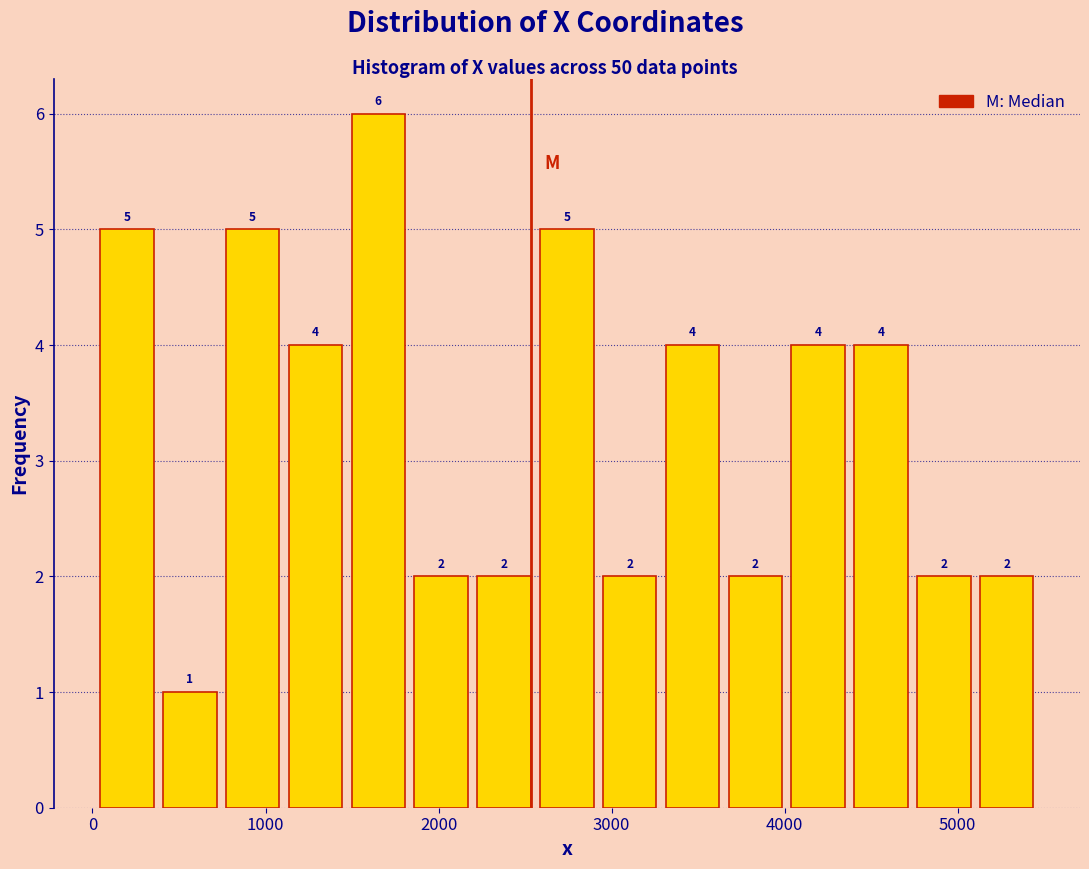

Around what value on the x-axis is the tallest bar? Give the approximate position of its centre, as read against the axis.

1700